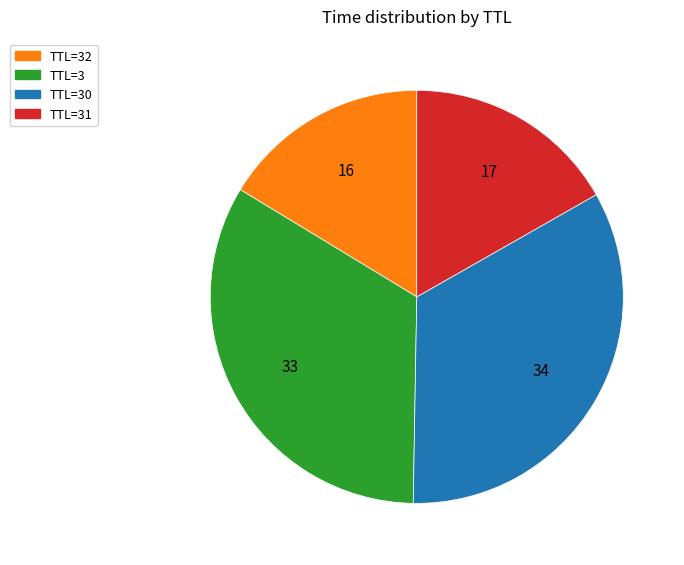

Combined, do TTL=30 and TTL=3 account for over 50%?

Yes